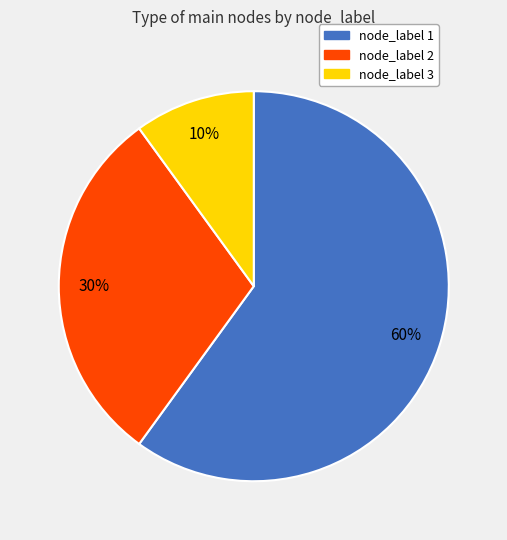

Combined, do node_label 3 and node_label 1 account for over 50%?

Yes